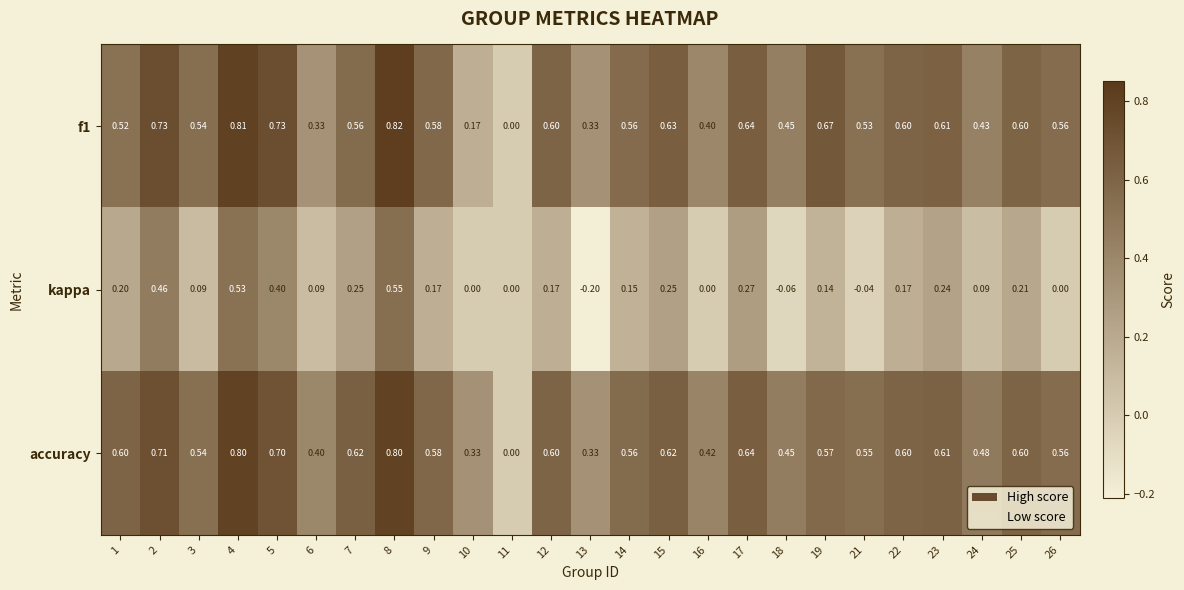

What is the total value across all series at 18?

0.8